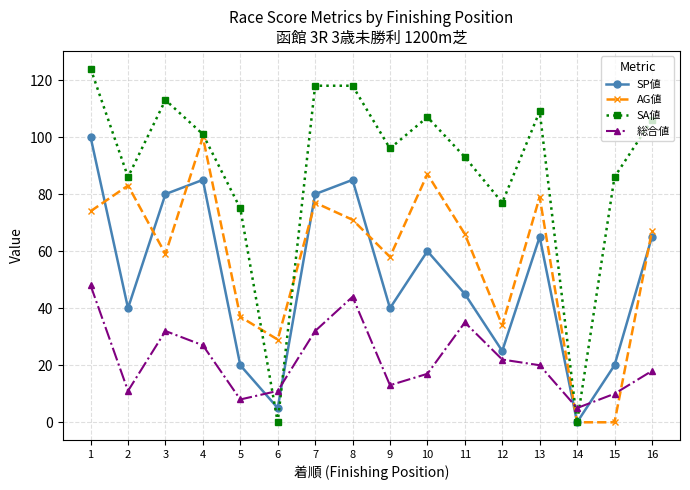

Is it true that SA値 equals 41 at 3?

False